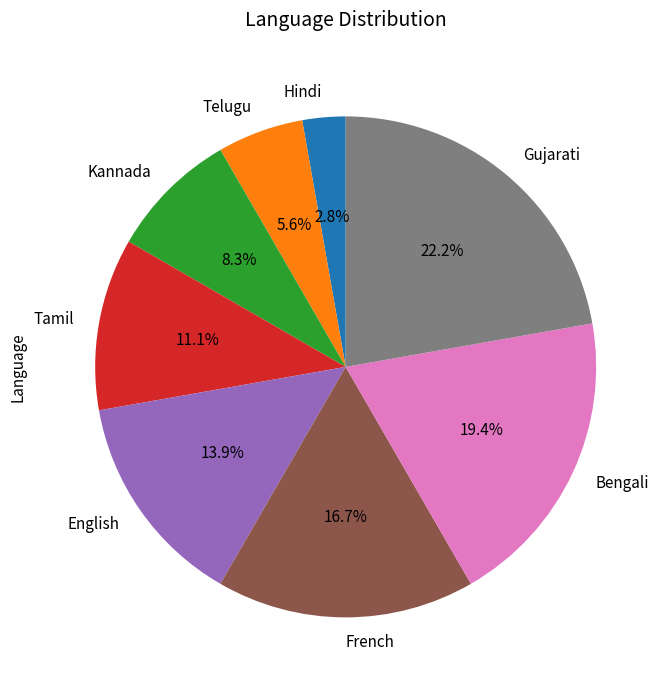

Is there a majority slice in this chart?

No